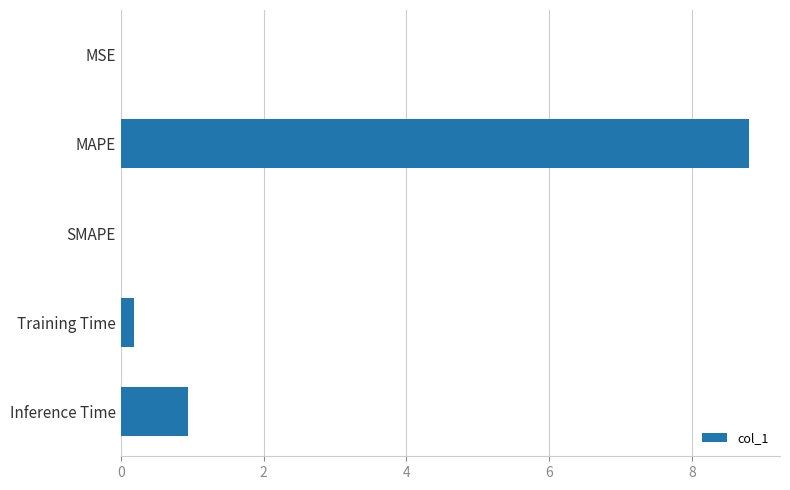

Which has a higher value, SMAPE or Inference Time?

Inference Time